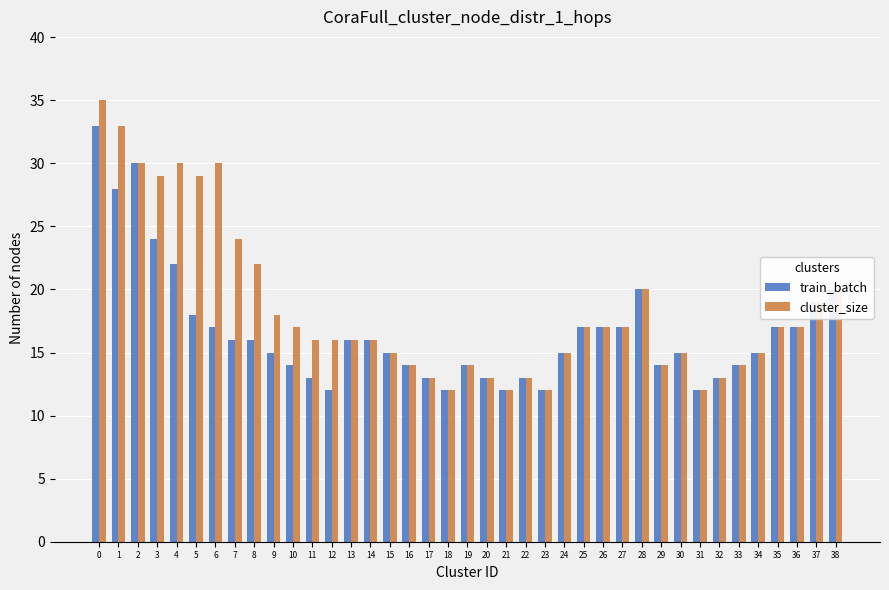

List the series in order of their peak value, lowest first.

train_batch, cluster_size